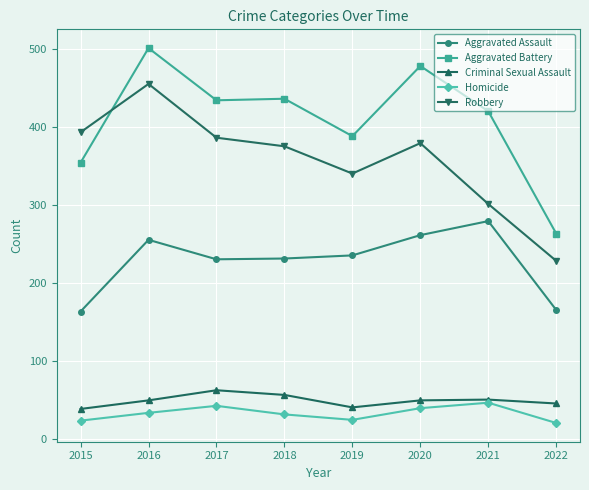

What is the value of the Aggravated Battery point at the 3rd from the left?

434